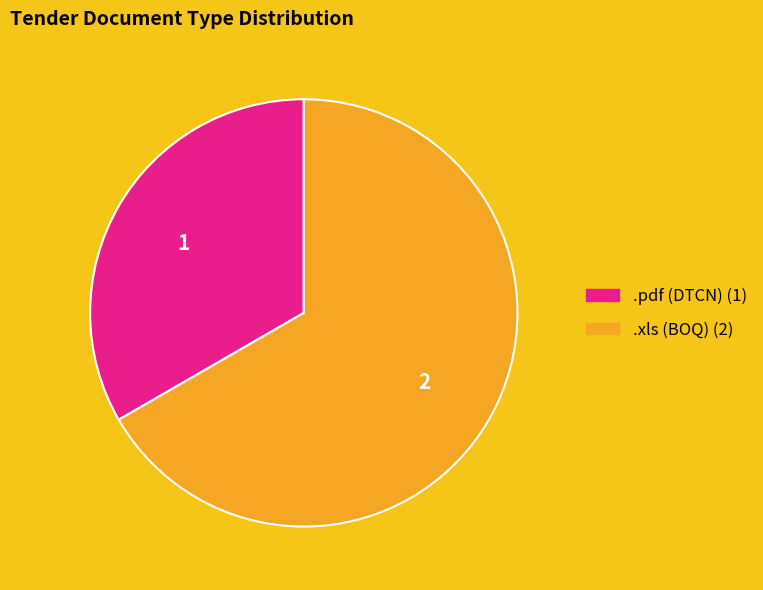

Rank the categories by value from highest to lowest.

.xls, .pdf